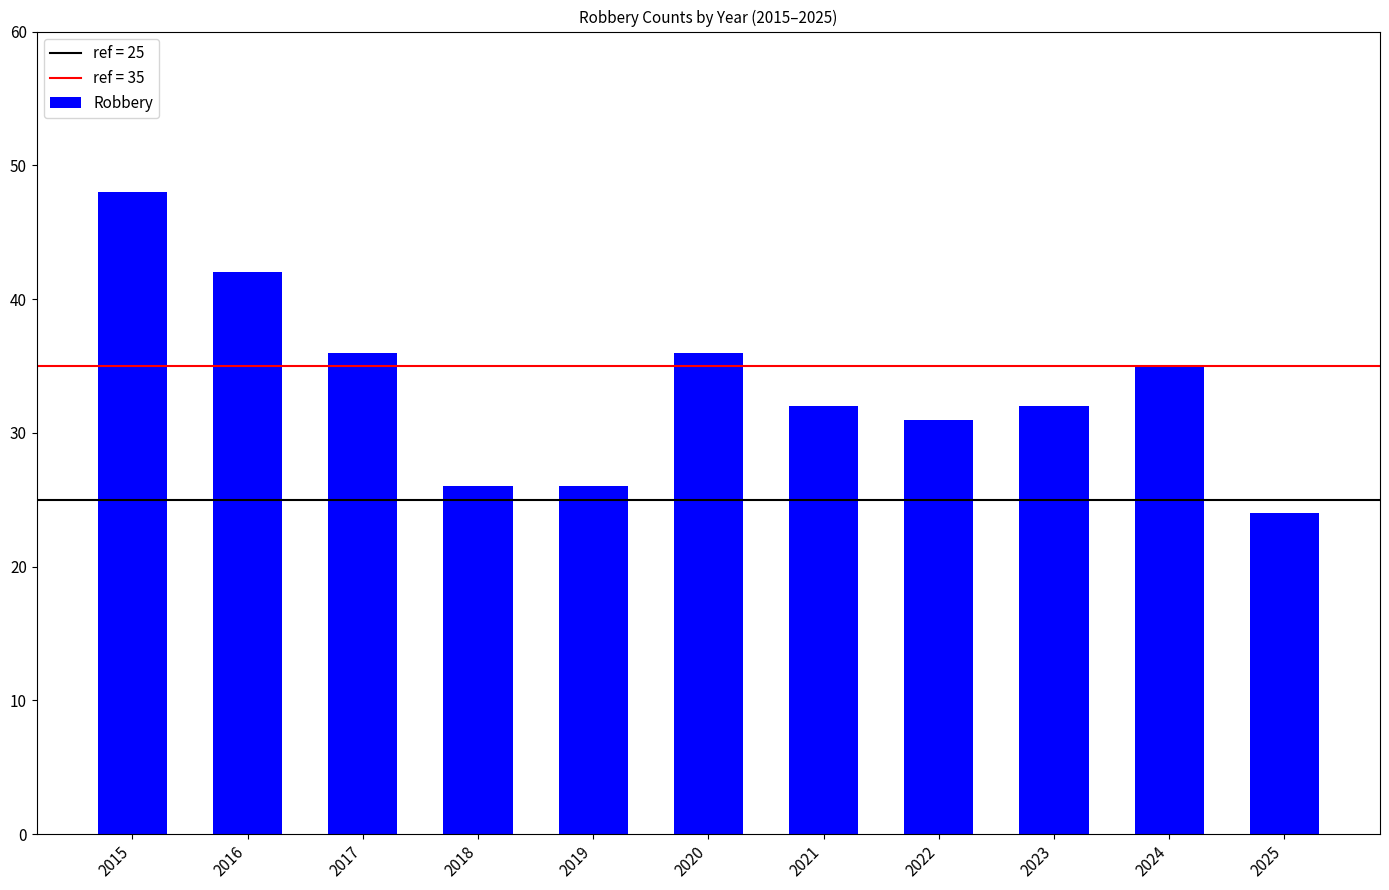

What is the smallest value displayed?

24